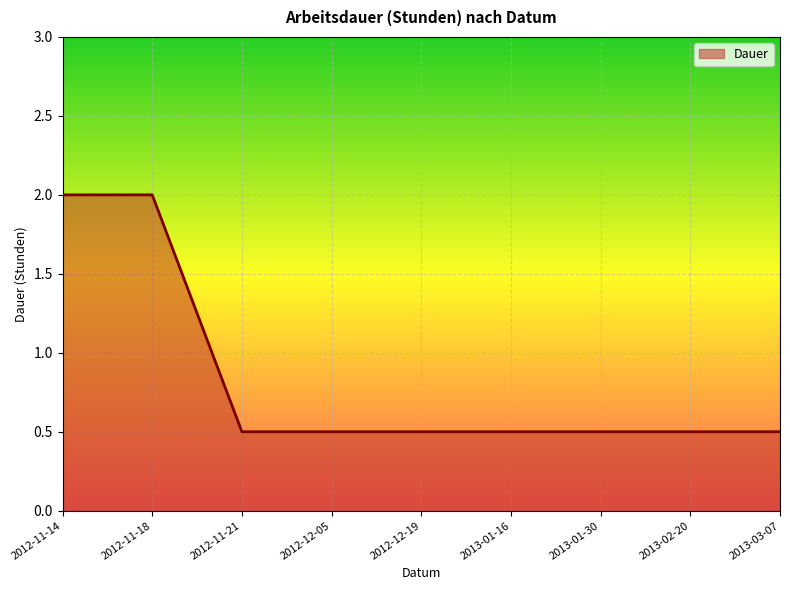

Between 2012-11-18 and 2013-01-30, which is larger?

2012-11-18